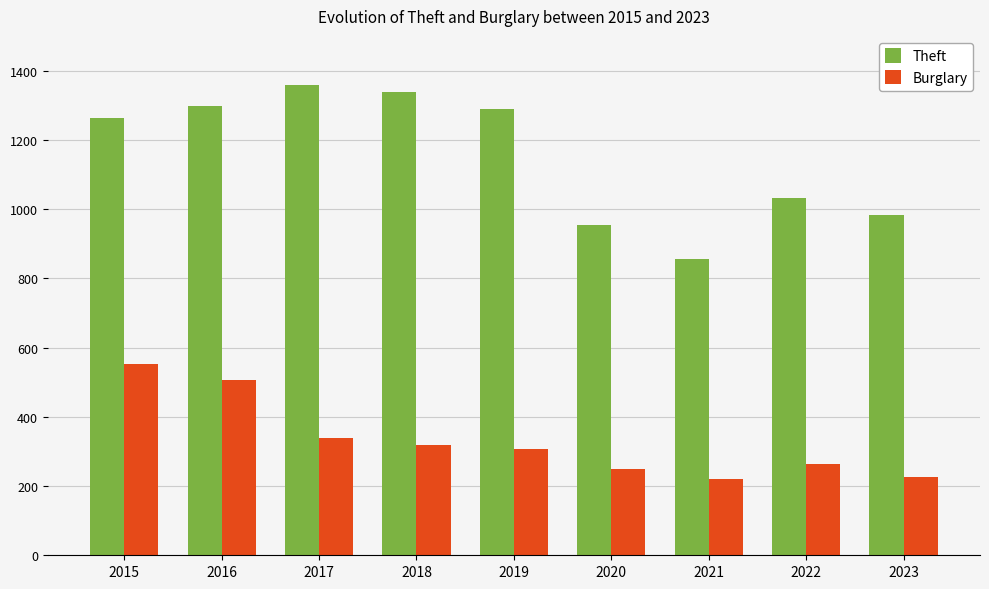

At 2021, list the series in order from largest to smallest.

Theft, Burglary